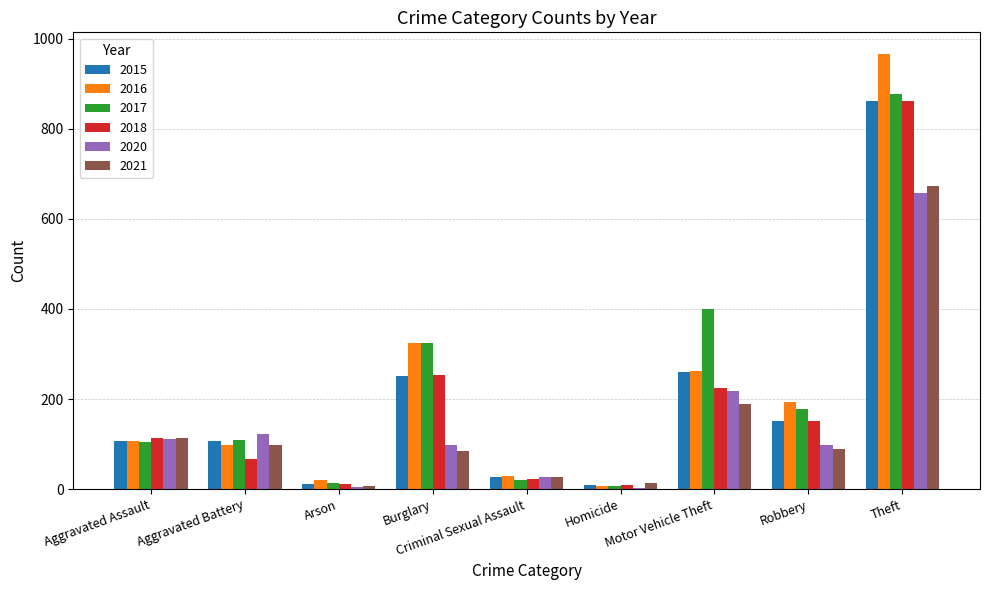

What is the total value across all series at Robbery?

859